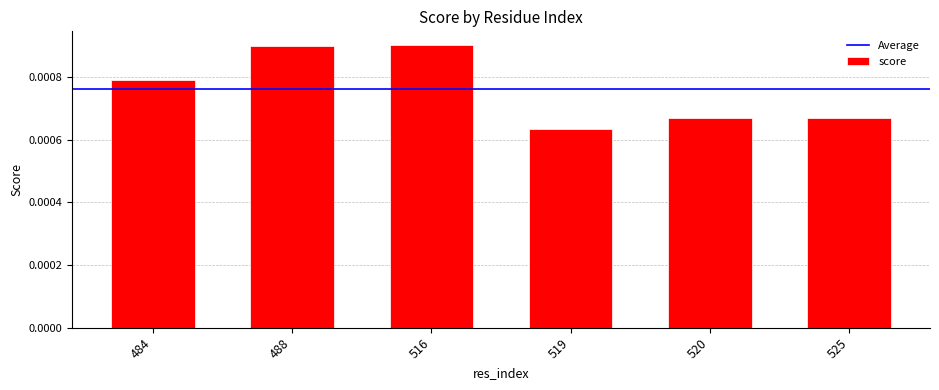

Which label corresponds to the smallest value in the chart?

519